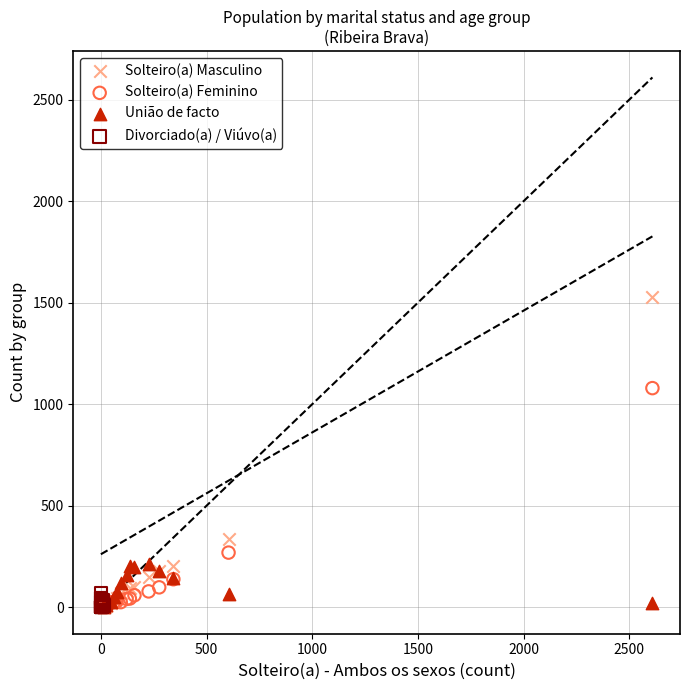

Which series contains the highest Y value?

Solteiro(a) Masculino